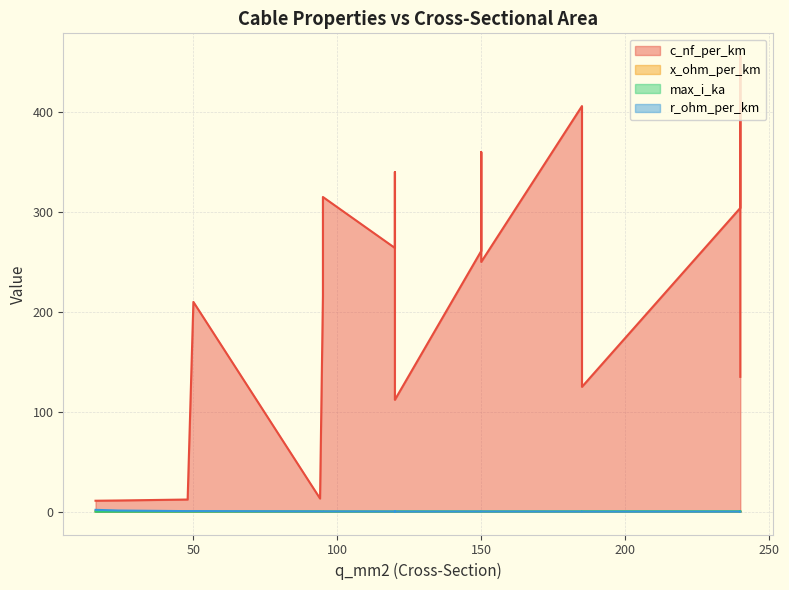

What is the average value of the x_ohm_per_km series?

0.2